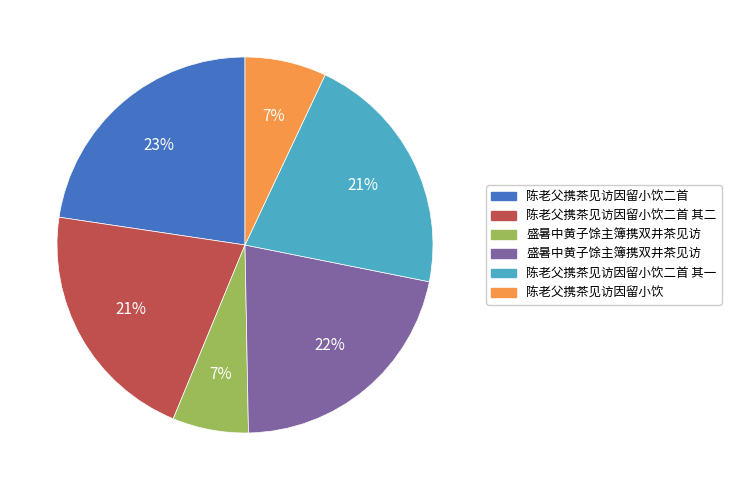

Does any single category account for the majority?

No